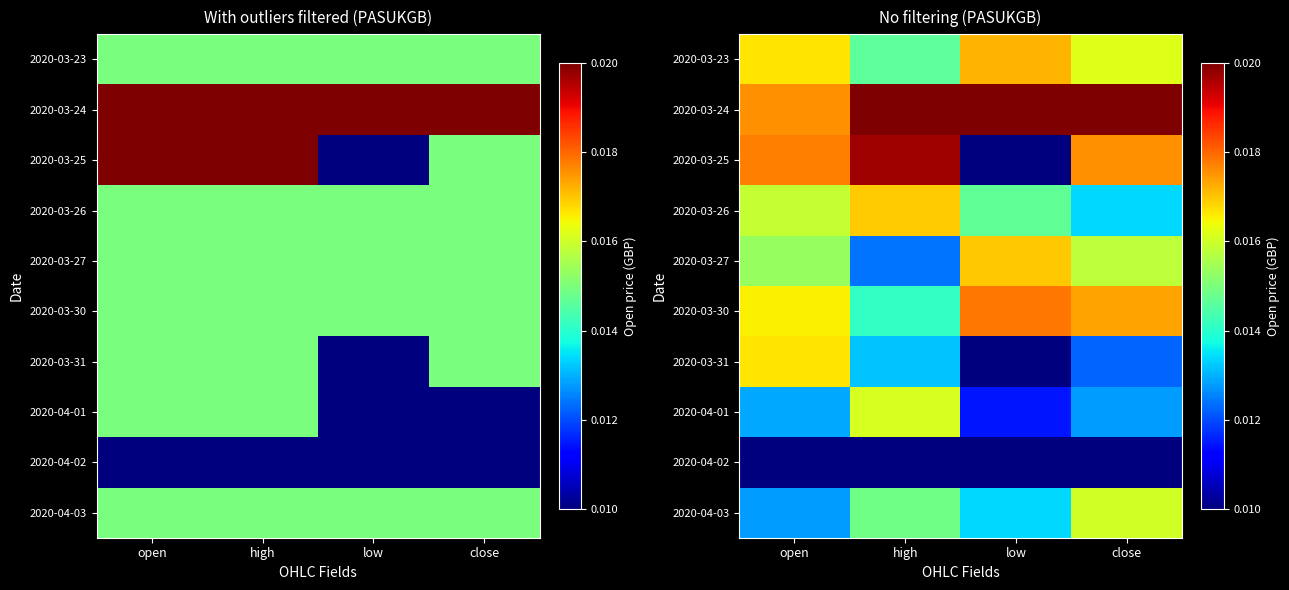

At close, list the series in order from largest to smallest.

2020-03-24, 2020-03-25, 2020-03-30, 2020-03-23, 2020-04-03, 2020-03-27, 2020-03-26, 2020-04-01, 2020-03-31, 2020-04-02